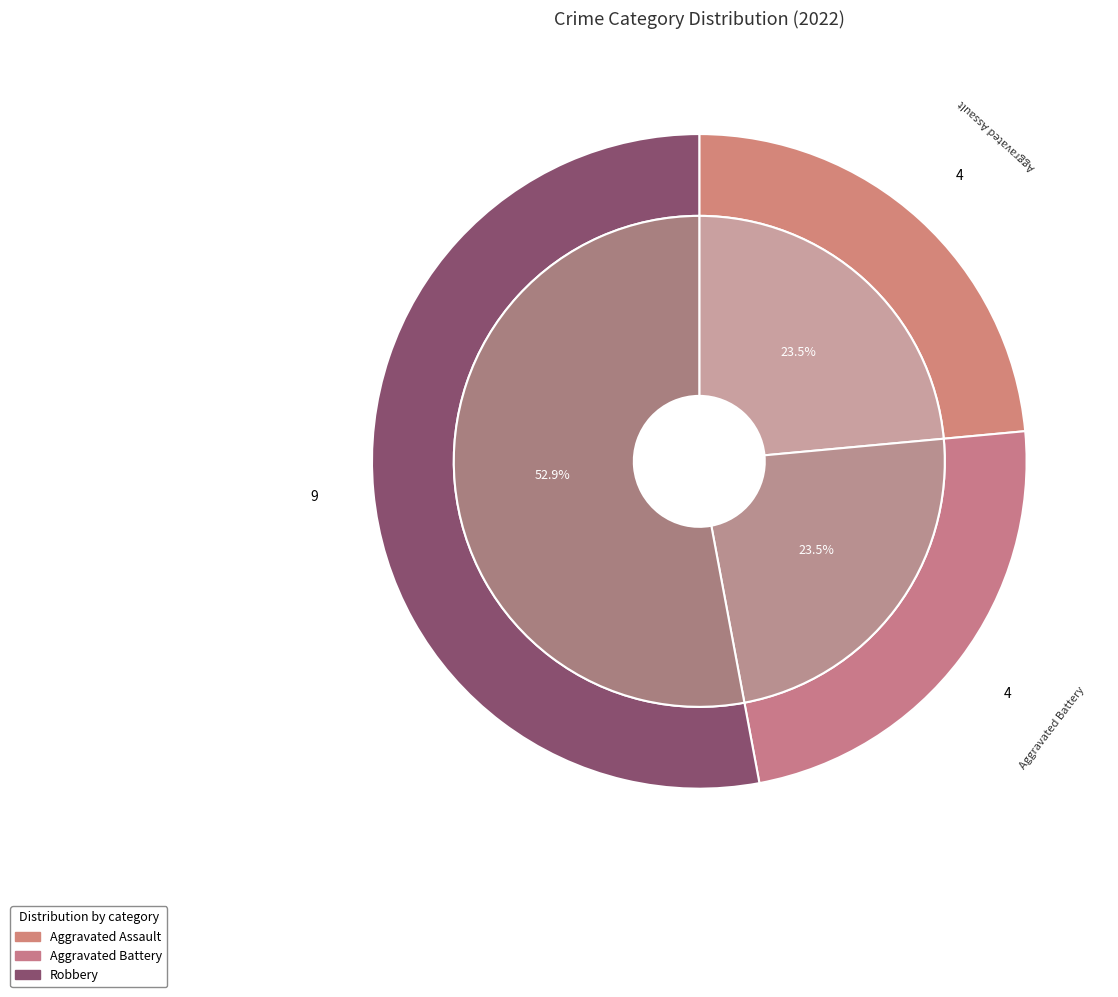

Which slice is the largest?

Robbery